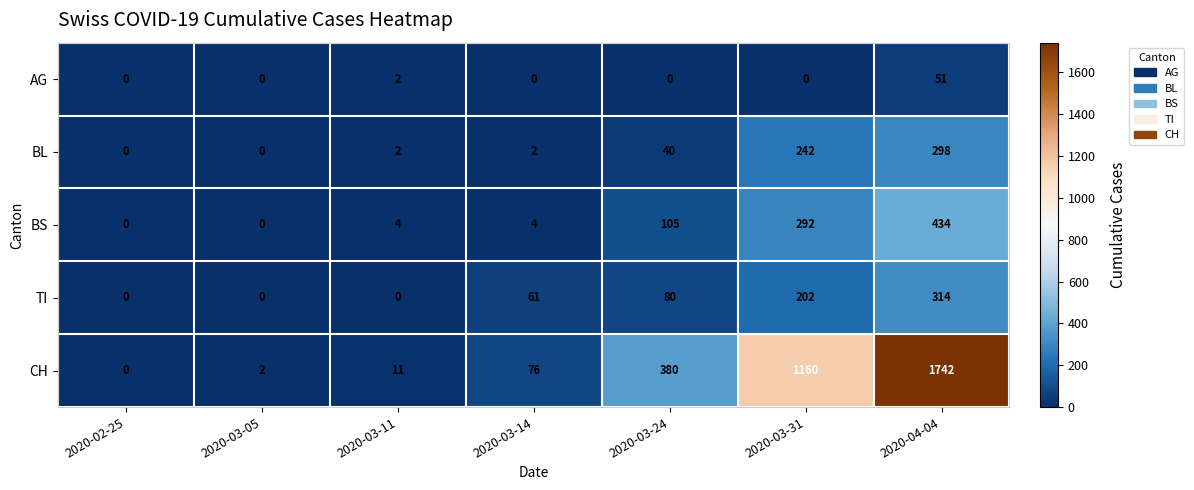

What is the average value of the BL series?

83